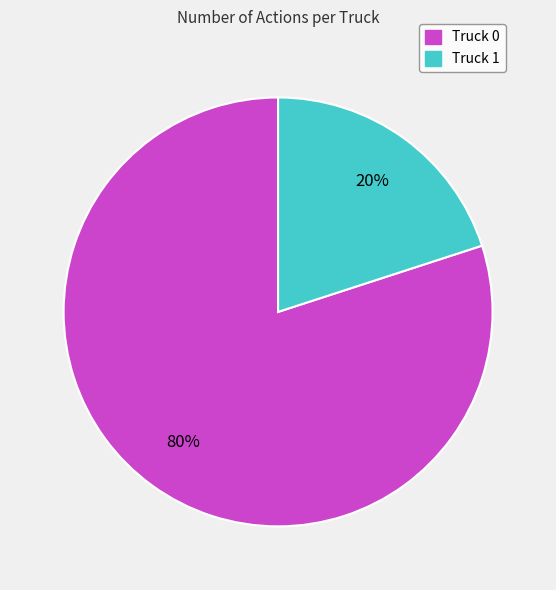

Do Truck 0 and Truck 1 together represent more than half of the pie?

Yes